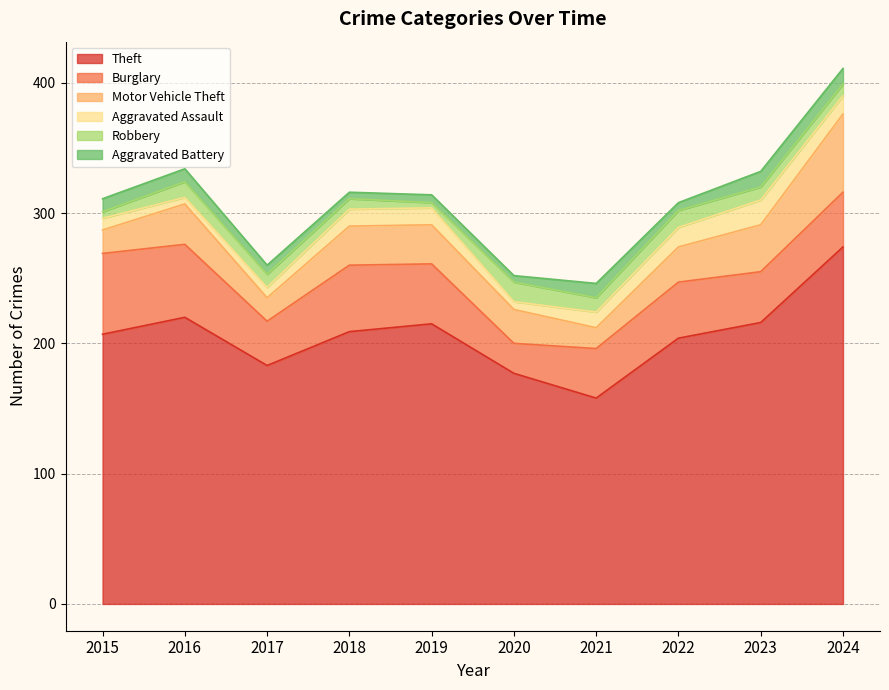

What is the value of the Aggravated Assault point at the 10th from the left?

14